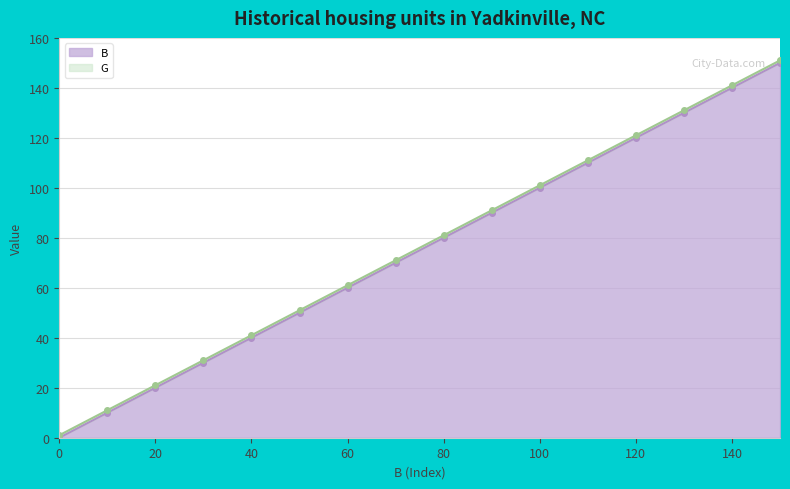

How many values are below 80?

8